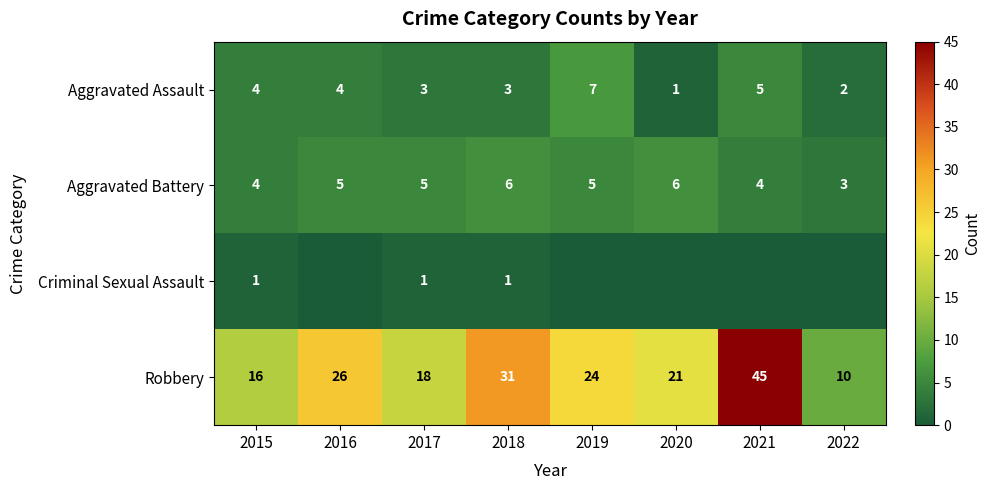

At 2017, list the series in order from largest to smallest.

Robbery, Aggravated Battery, Aggravated Assault, Criminal Sexual Assault